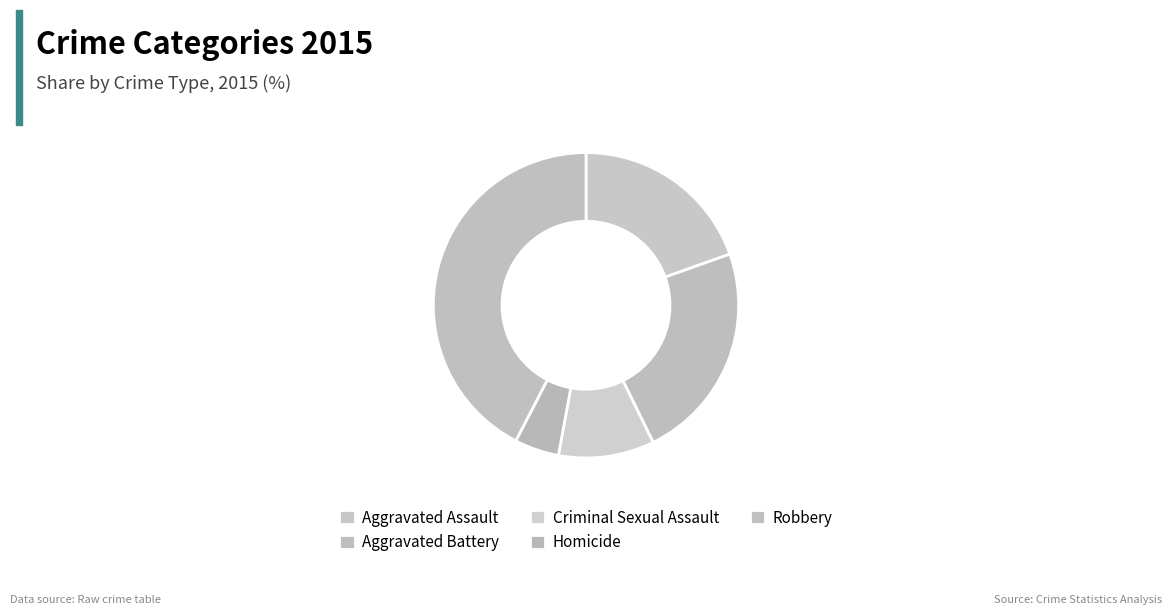

What is the ratio of the value at Aggravated Battery to the value at Robbery?

0.5